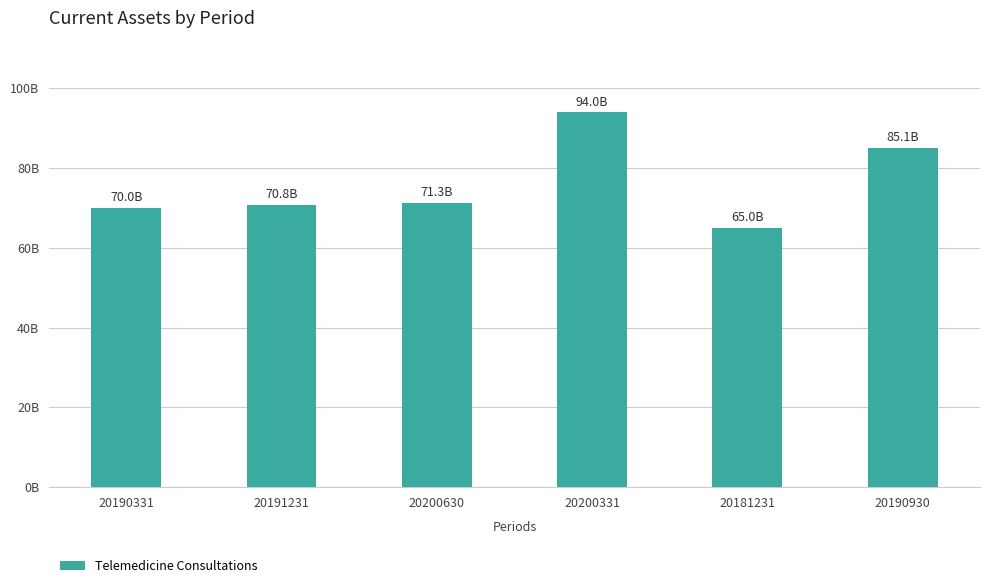

Reading left to right, what are all the values shown in this chart?

70025801525	70849026125	71323030119	94012499349	65024368670	85135335708